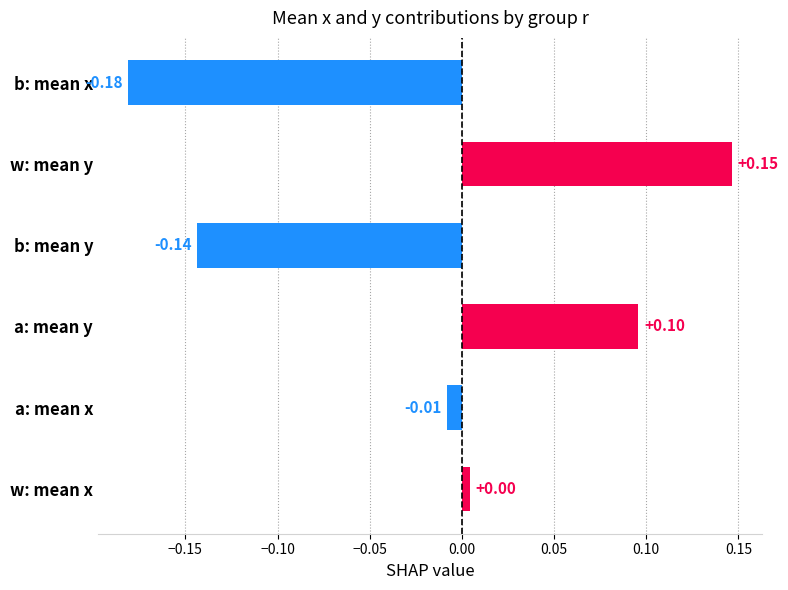

List the labels in order of value, largest first.

w: mean y, a: mean y, w: mean x, a: mean x, b: mean y, b: mean x